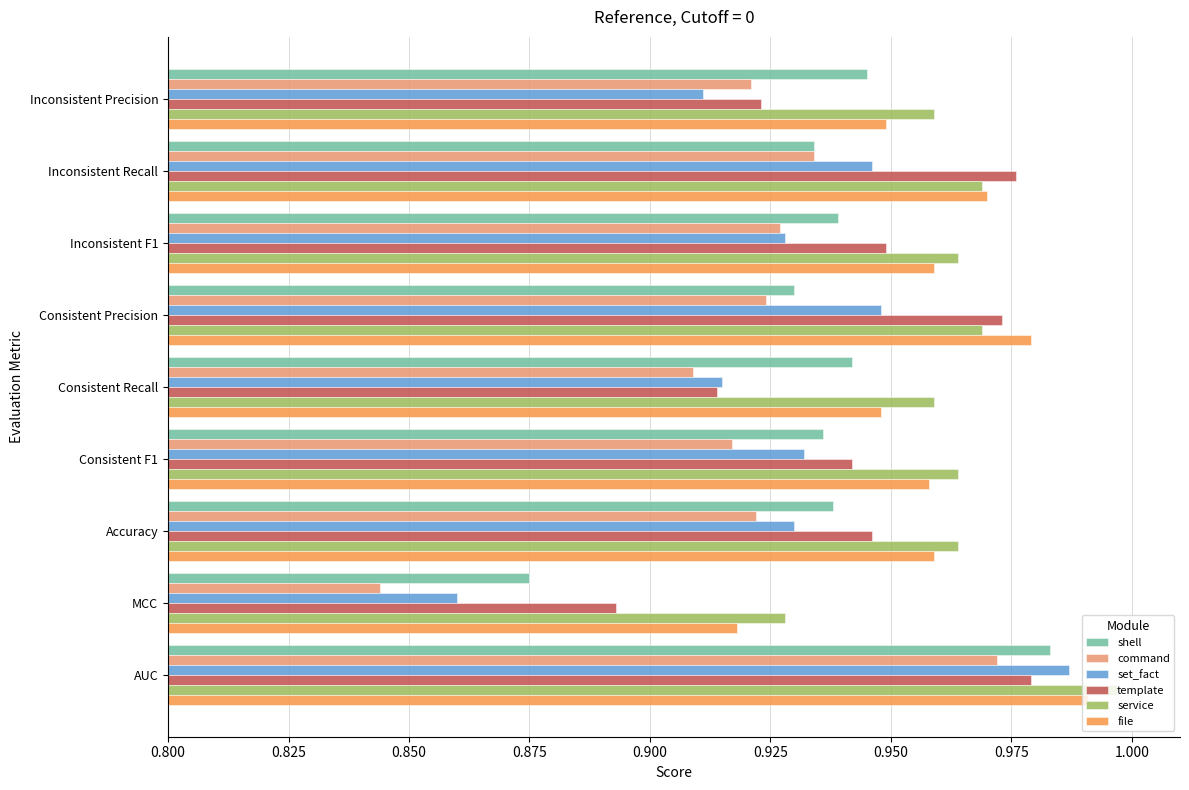

What is the sum of the file values at Consistent Precision and Inconsistent Precision?

1.9